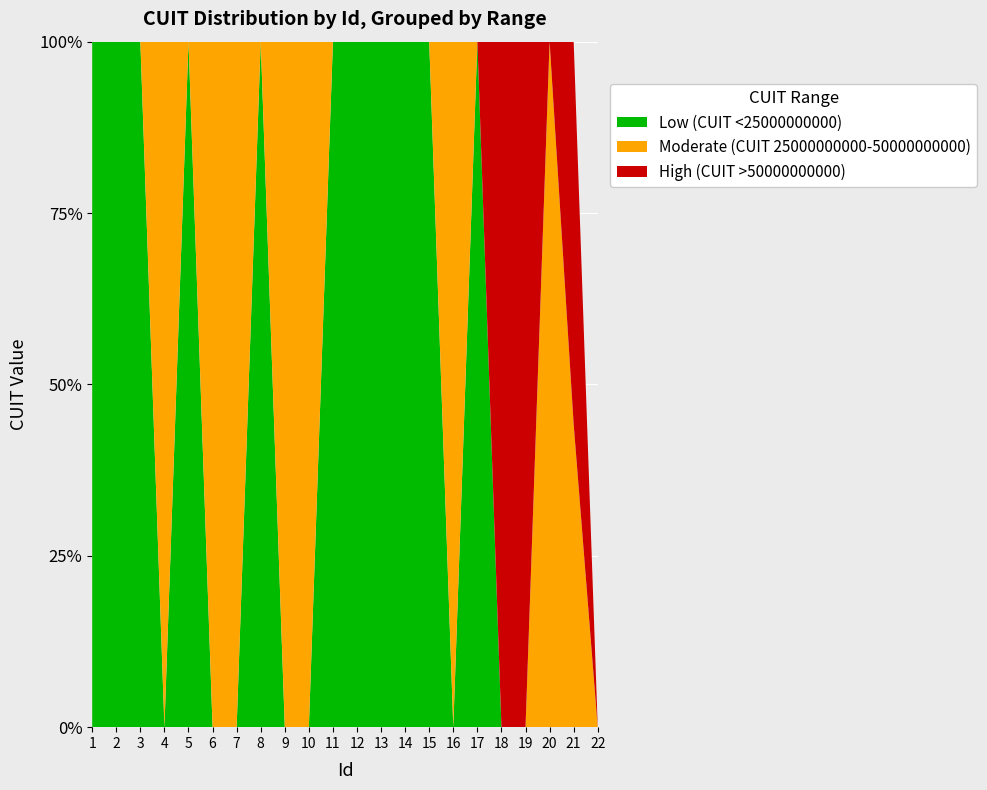

Reading left to right, transcribe all the data shown in this chart.

Low (CUIT <25000000000): 1=20321215657	2=20268103116	3=20248697533	4=0	5=20294155227	6=0	7=0	8=20299029896	9=0	10=0	11=11111111111	12=12345678910	13=1987654321	14=12343211231	15=22222222222	16=0	17=12345678121	18=0	19=0	20=0	21=0	22=0
Moderate (CUIT 25000000000-50000000000): 1=0	2=0	3=0	4=20979456214	5=0	6=20782510534	7=20470500740	8=0	9=20722770717	10=20470639737	11=0	12=0	13=0	14=0	15=0	16=33333333333	17=0	18=0	19=0	20=41254125412	21=43211234212	22=0
High (CUIT >50000000000): 1=0	2=0	3=0	4=0	5=0	6=0	7=0	8=0	9=0	10=0	11=0	12=0	13=0	14=0	15=0	16=0	17=0	18=99999999999	19=88888888888	20=0	21=54545454544	22=0